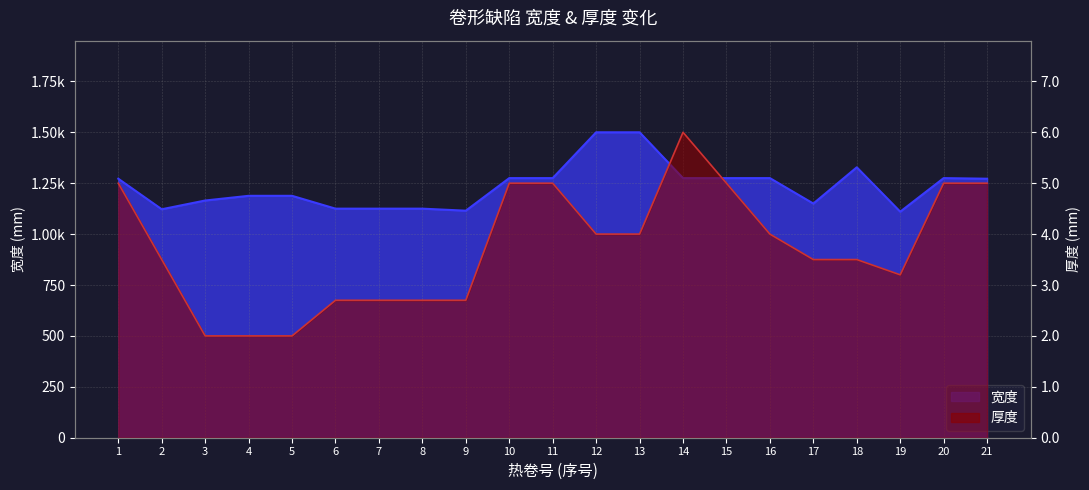

True or false: 宽度 has a value of 607 at 18.

False